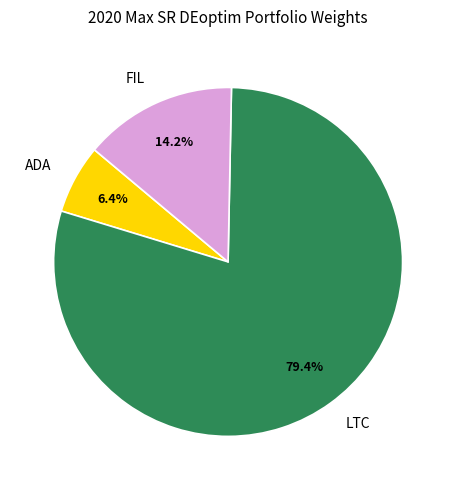

How many segments does this pie chart have?

3